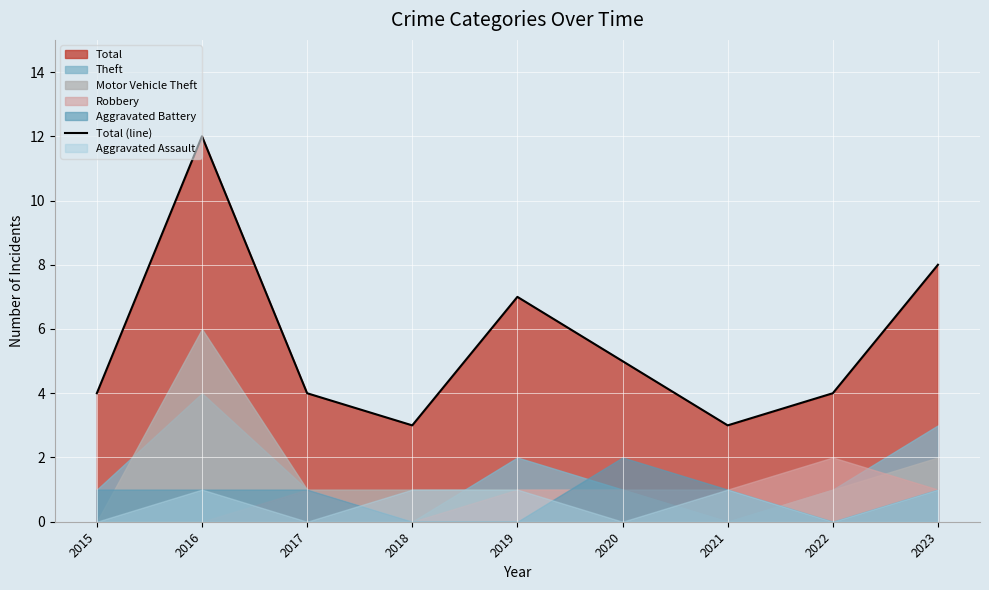

How many lines are shown in the chart?

1